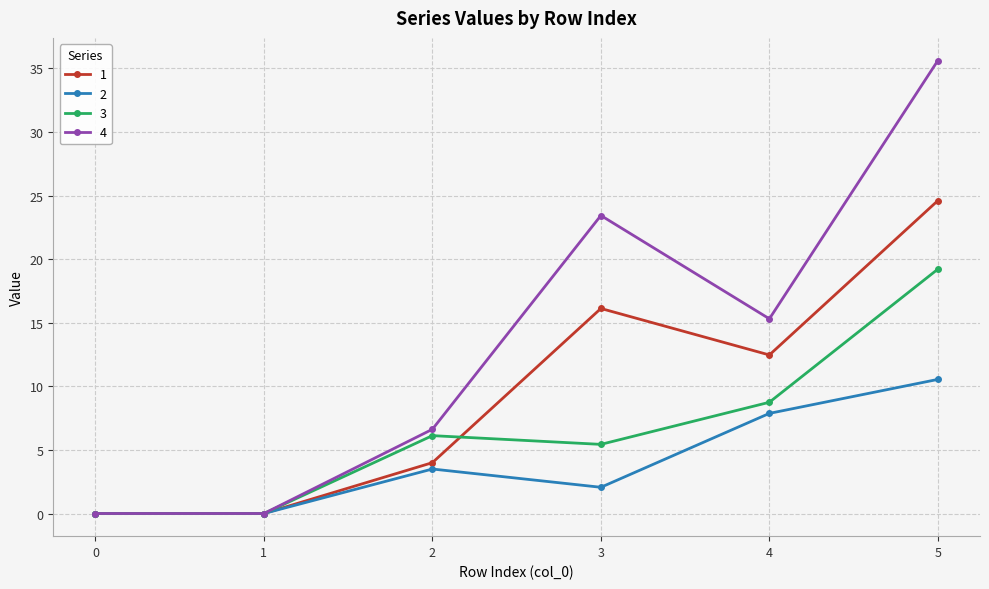

How many distinct data groups are displayed?

4